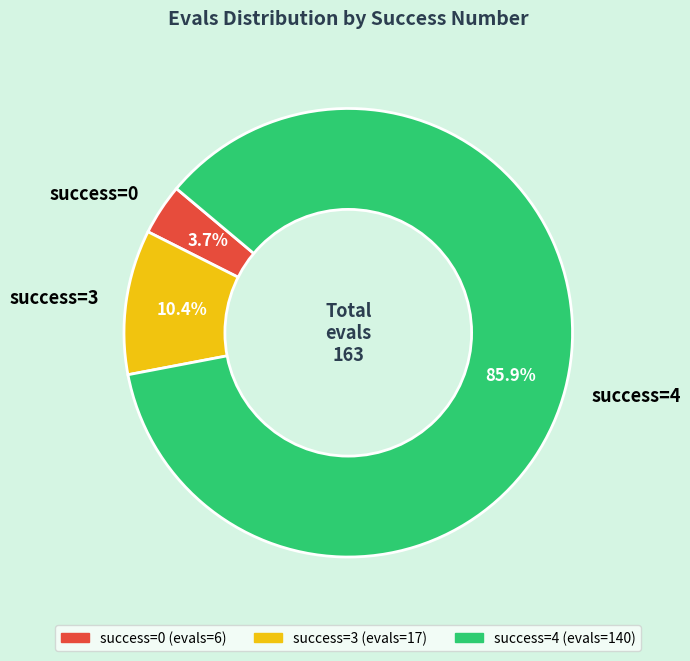

Between success=3 and success=4, which is larger?

success=4